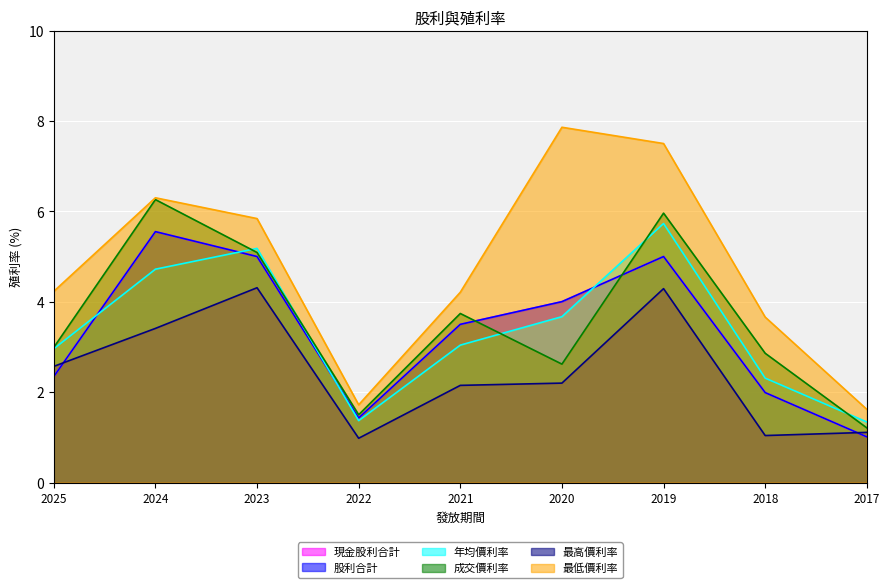

How many categories are shown in the chart?

9